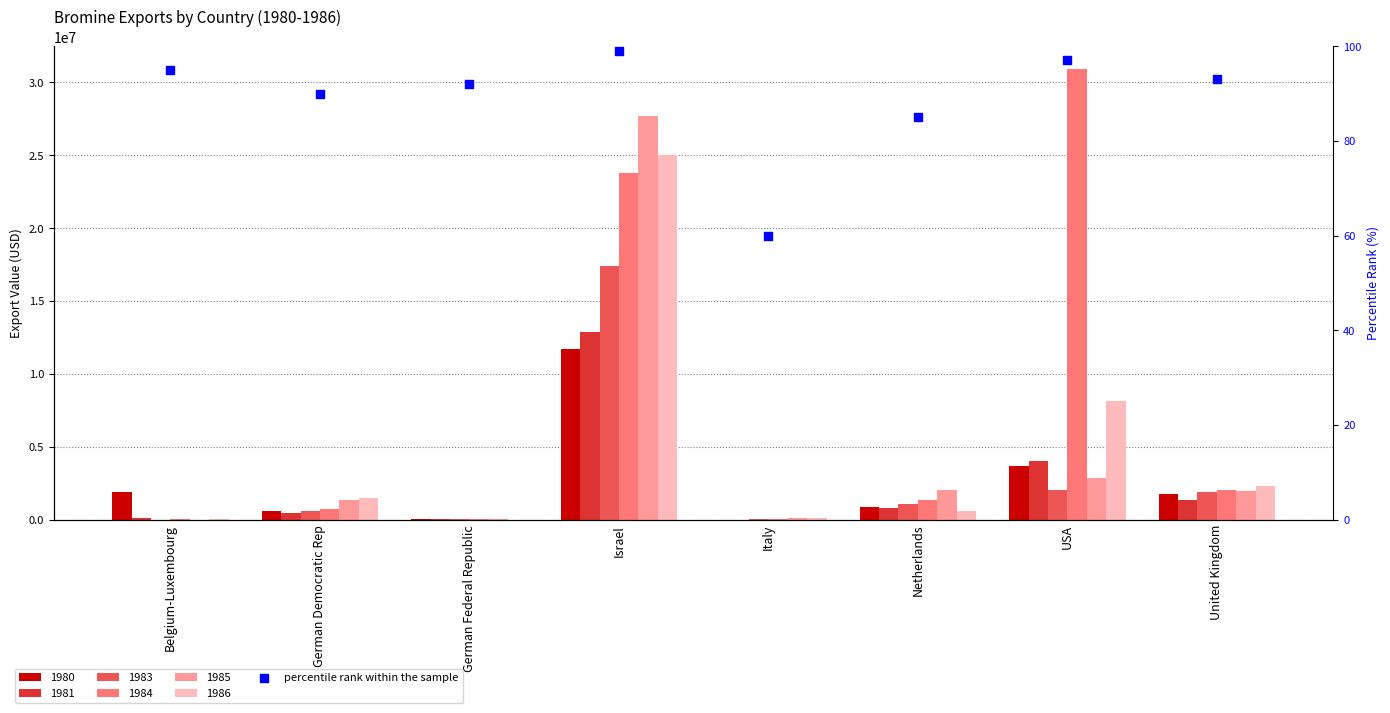

Which has a higher value, Netherlands or German Federal Republic?

German Federal Republic